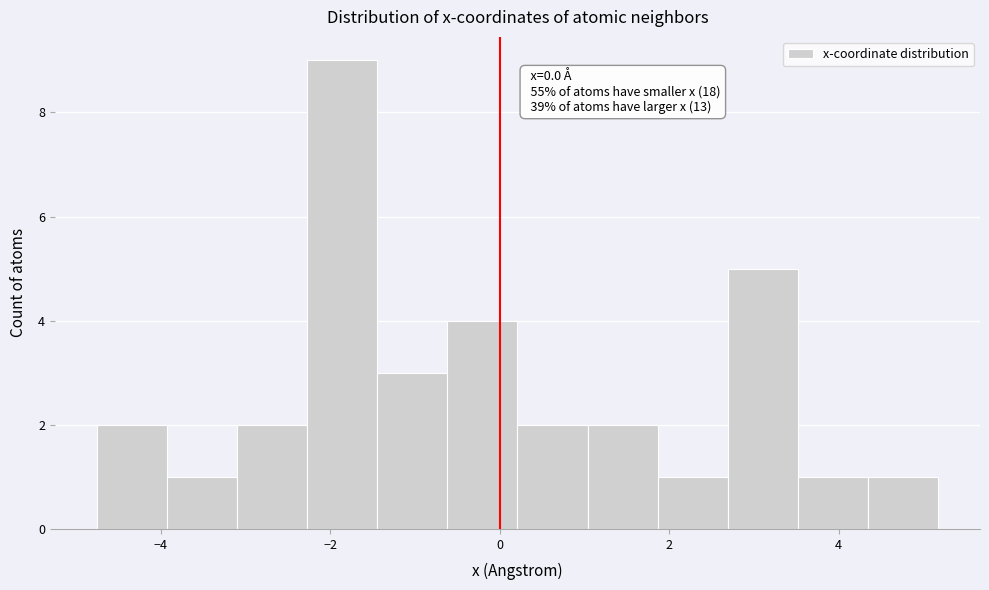

Over which range of the x-axis is the bar tallest?

-2.2 to -1.4